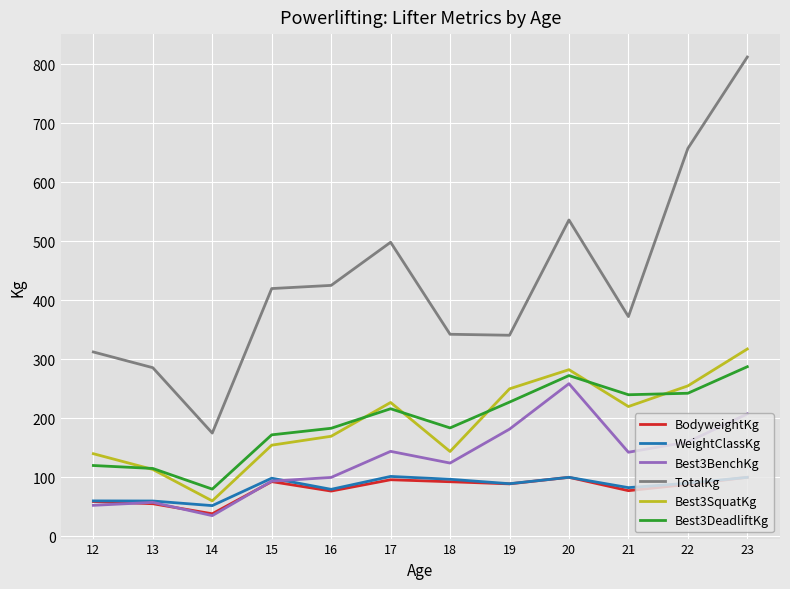

At which category is the sum across all series the highest?

23